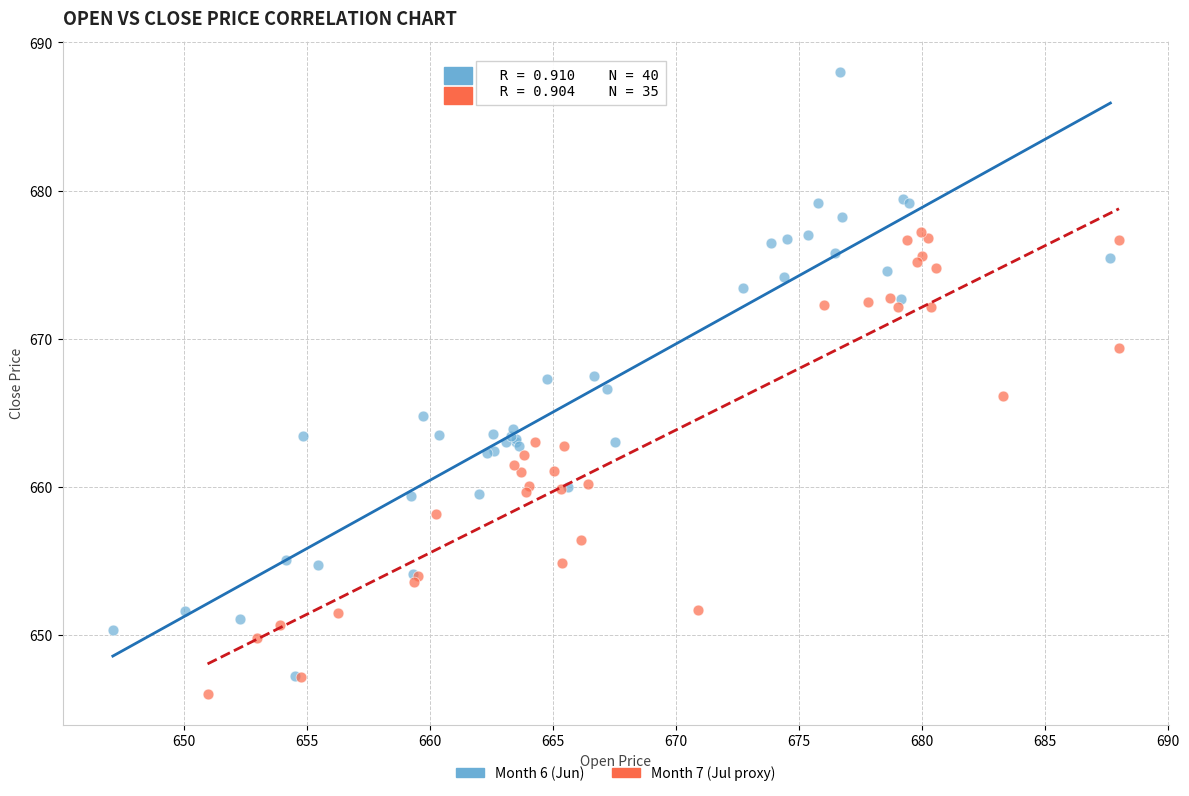

Which series contains the highest Y value?

Month 6 (Jun)